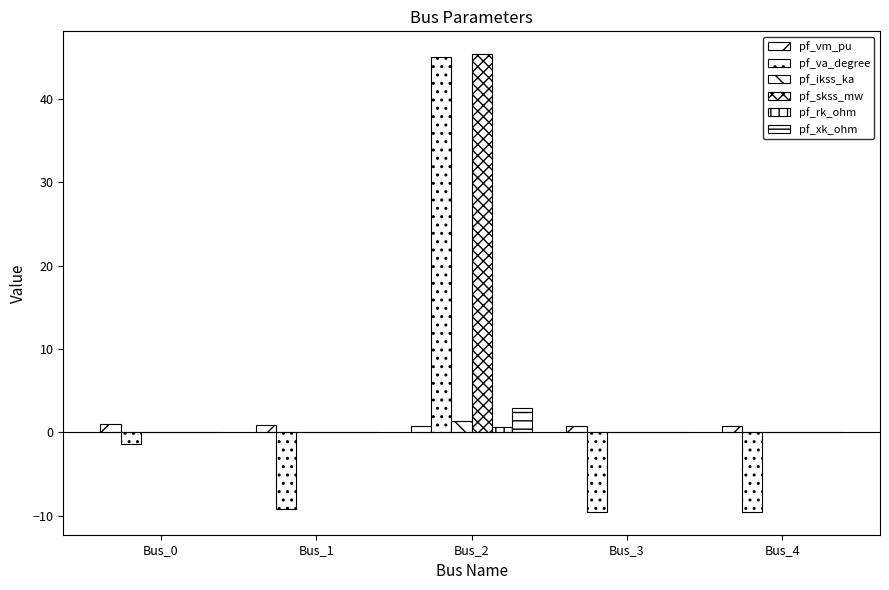

Rank the categories by pf_vm_pu value from highest to lowest.

Bus_0, Bus_1, Bus_3, Bus_4, Bus_2